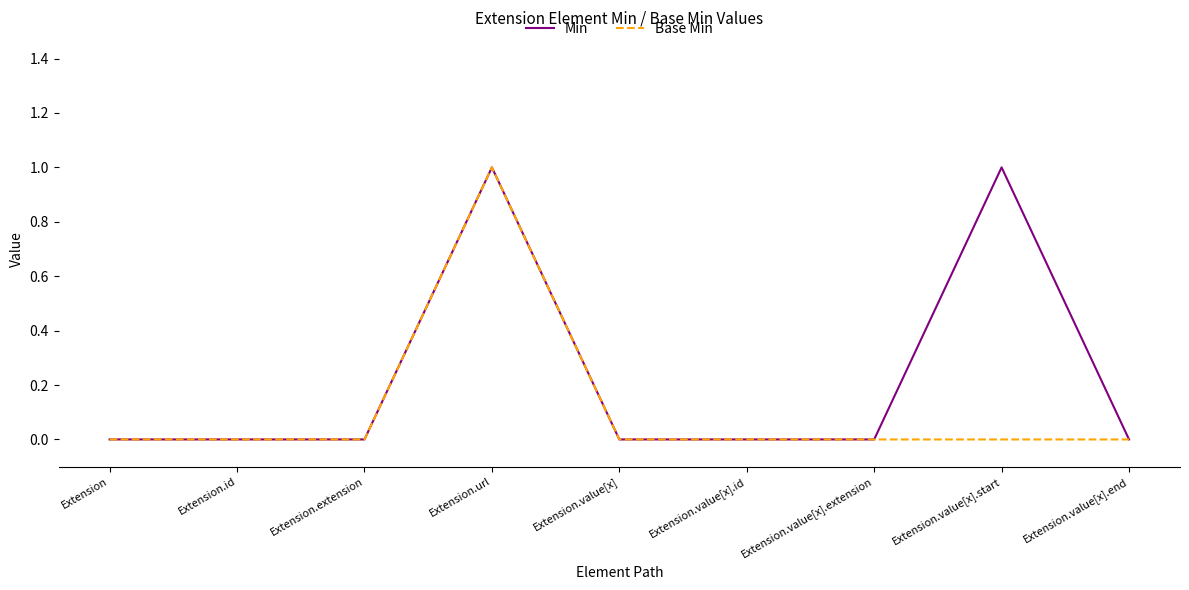

Between Extension.value[x].start and Extension.value[x].end, which series saw the biggest shift?

Min